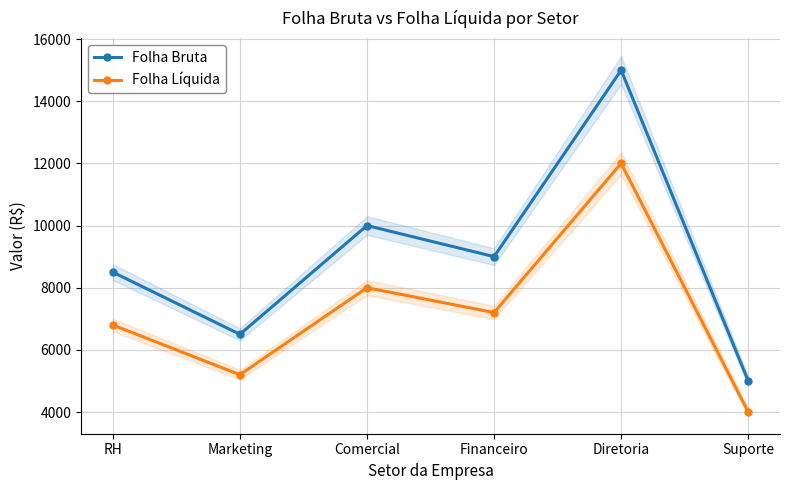

Which series has the widest spread of values?

Folha Bruta